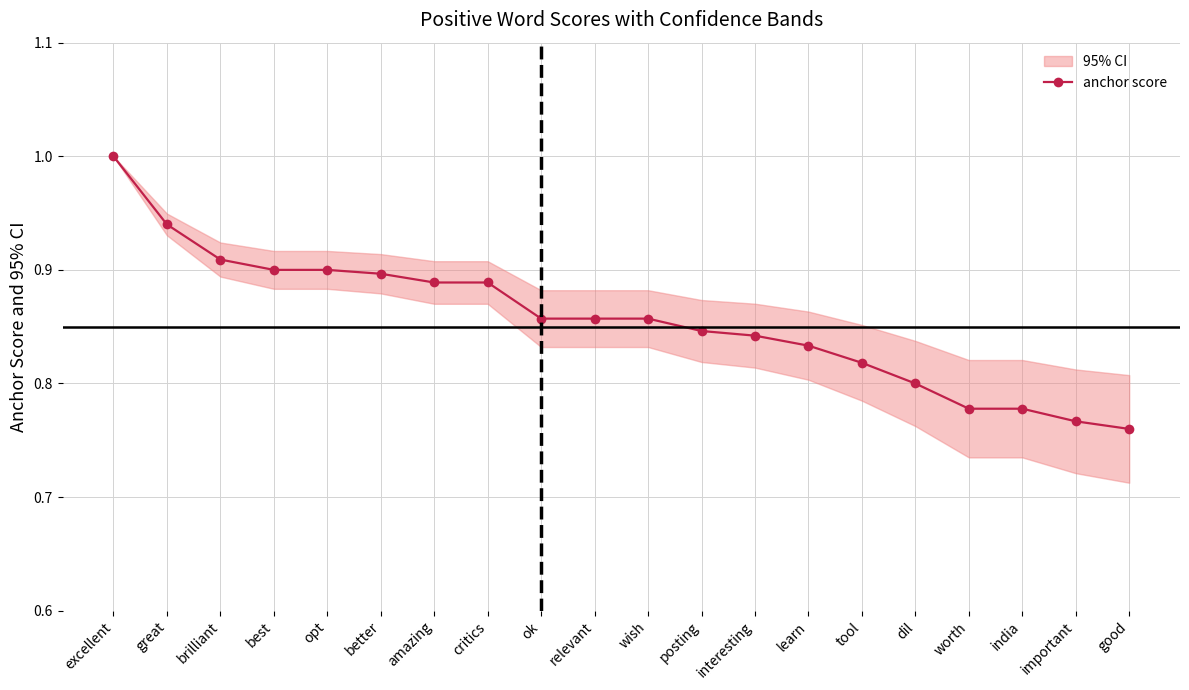

How many lines are shown in the chart?

1